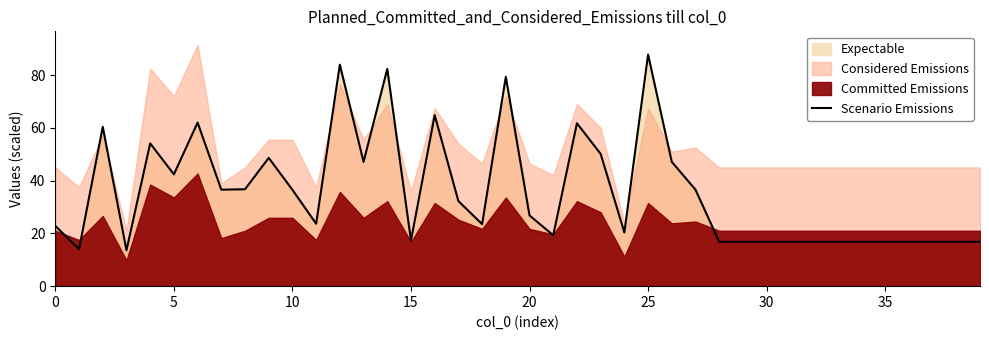

True or false: the data has more than 0 interior local peaks.

True